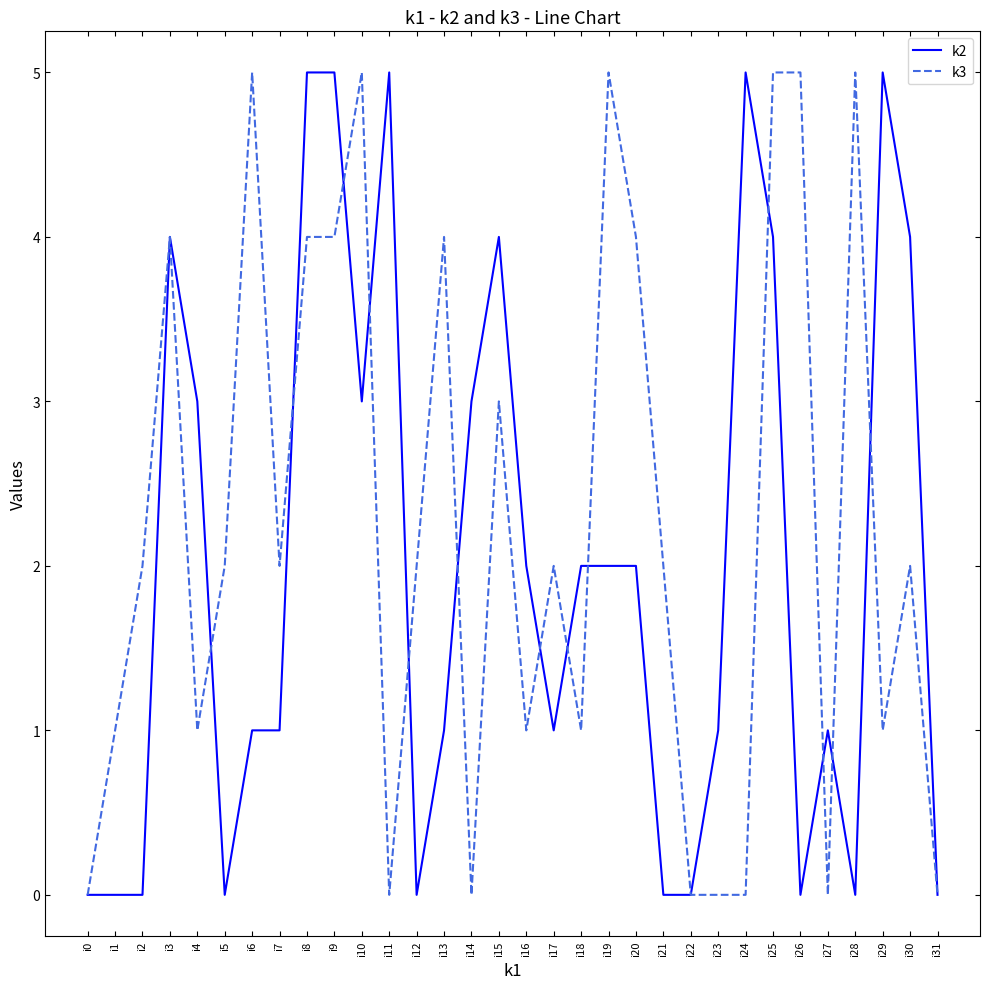

What is the difference between the k3 values at i3 and i10?

1